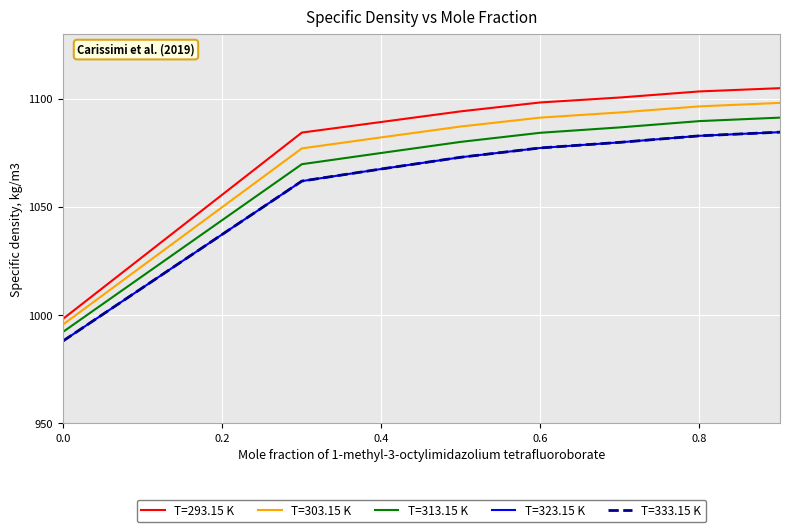

Where is T=323.15 K nearest to the value 1036?

0.3005